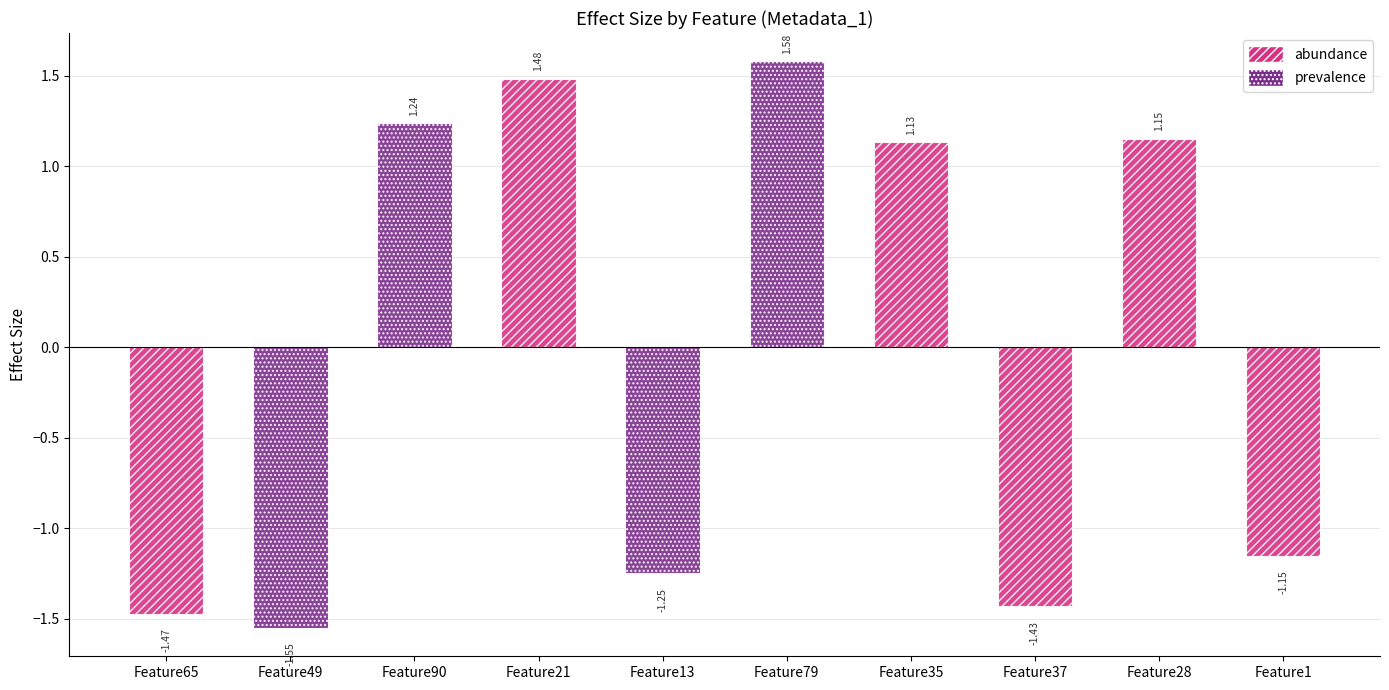

Reading left to right, transcribe all the data shown in this chart.

Feature65=-1.5	Feature49=-1.6	Feature90=1.2	Feature21=1.5	Feature13=-1.2	Feature79=1.6	Feature35=1.1	Feature37=-1.4	Feature28=1.2	Feature1=-1.2